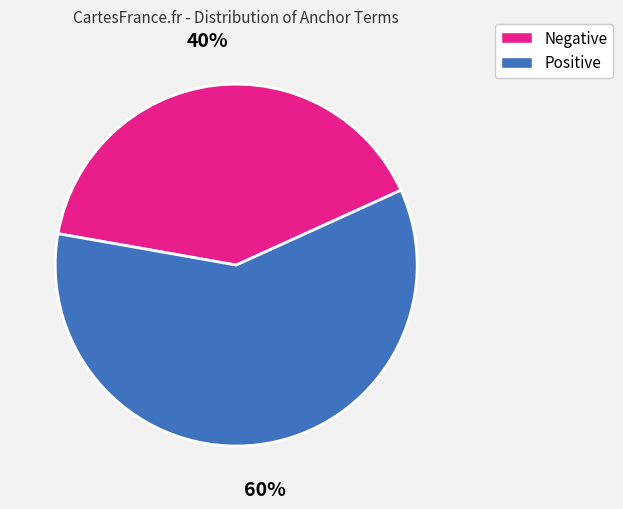

Does any single category account for the majority?

Yes